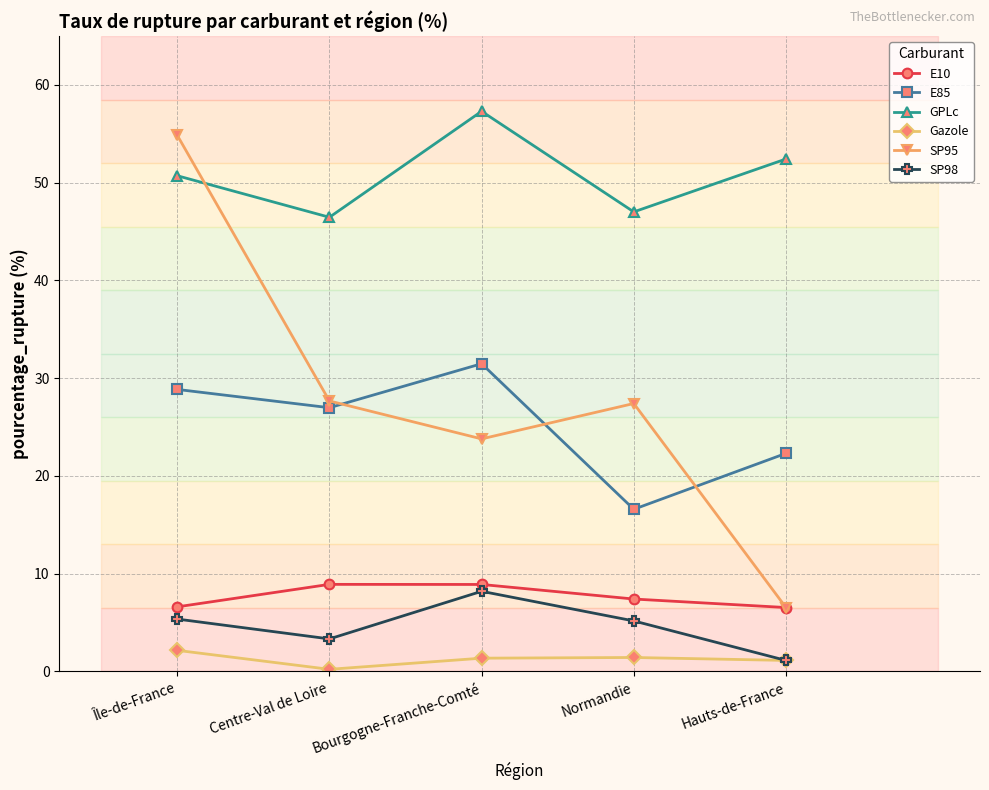

Where does the E10 series first go above 7?

Centre-Val de Loire